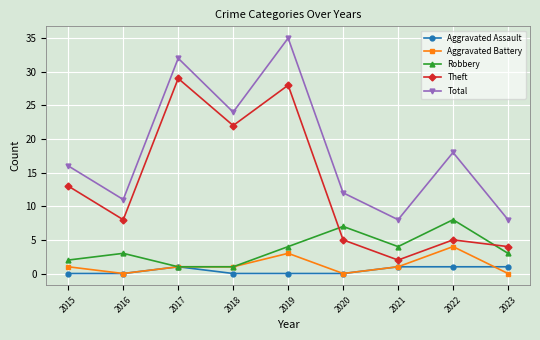

Reading right to left, list all the values displayed in this chart.

Aggravated Assault: 2023=1	2022=1	2021=1	2020=0	2019=0	2018=0	2017=1	2016=0	2015=0
Aggravated Battery: 2023=0	2022=4	2021=1	2020=0	2019=3	2018=1	2017=1	2016=0	2015=1
Robbery: 2023=3	2022=8	2021=4	2020=7	2019=4	2018=1	2017=1	2016=3	2015=2
Theft: 2023=4	2022=5	2021=2	2020=5	2019=28	2018=22	2017=29	2016=8	2015=13
Total: 2023=8	2022=18	2021=8	2020=12	2019=35	2018=24	2017=32	2016=11	2015=16